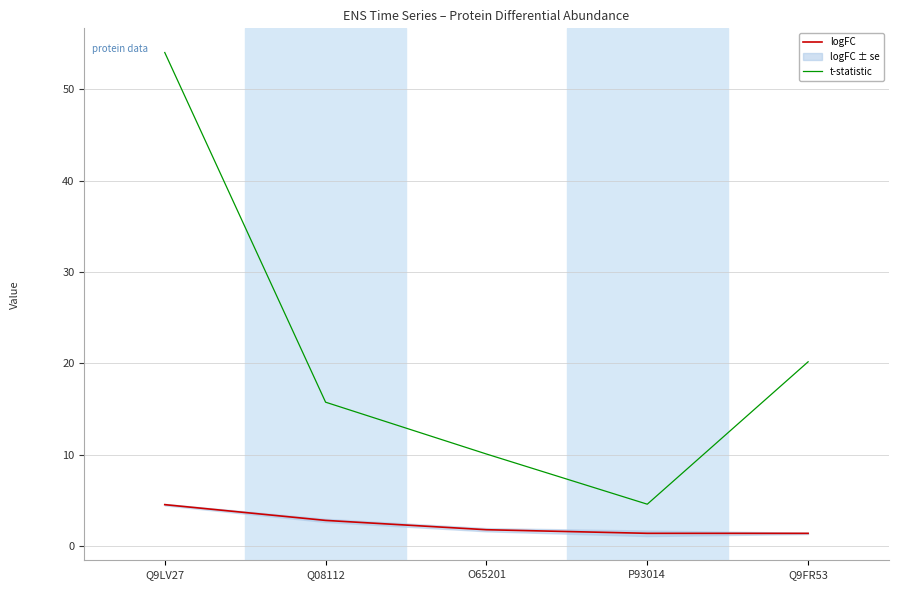

What are all the series names shown in the legend?

logFC, t-statistic